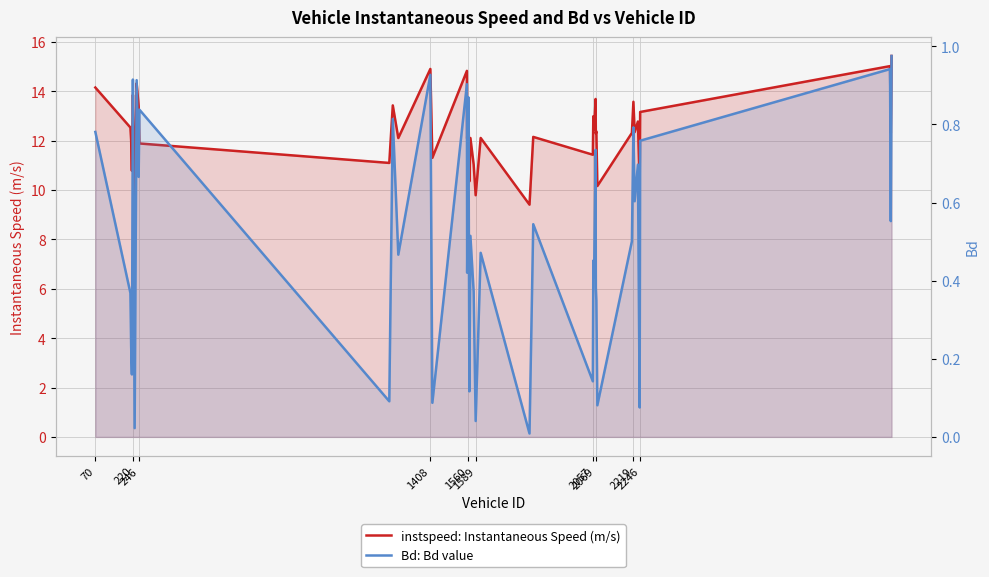

Is the value of instspeed: Instantaneous Speed (m/s) at 2057 greater than the value of Bd: Bd value at 37?

Yes